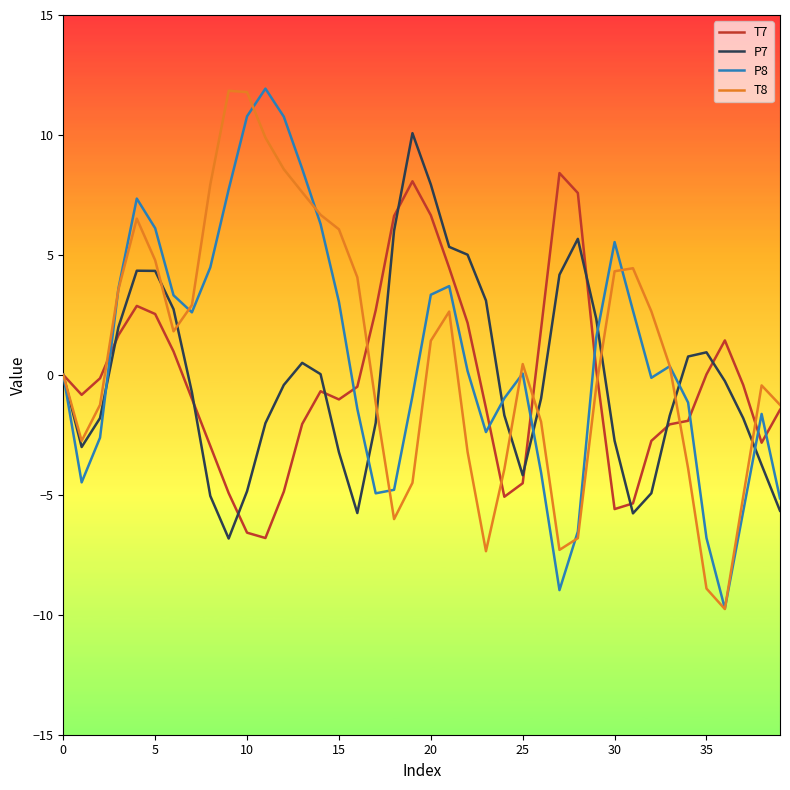

What is the greatest value displayed?

11.9